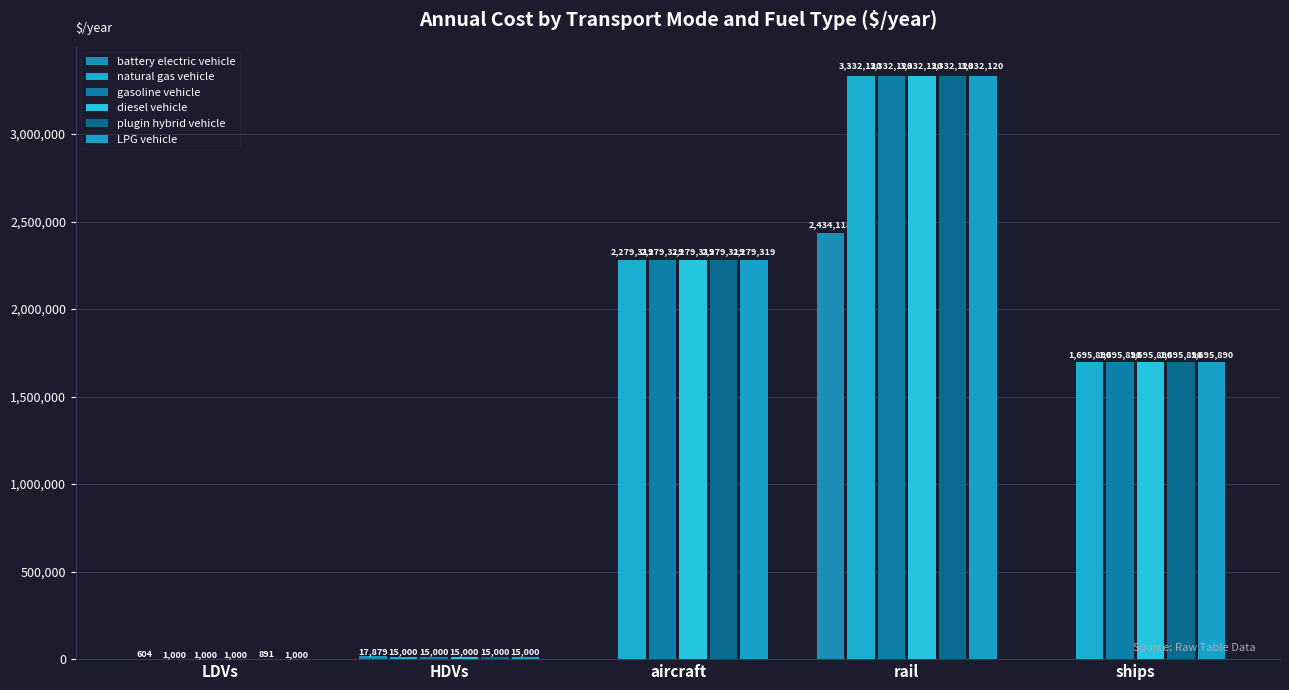

The value of battery electric vehicle at rail is 1331048.5. True or false?

False